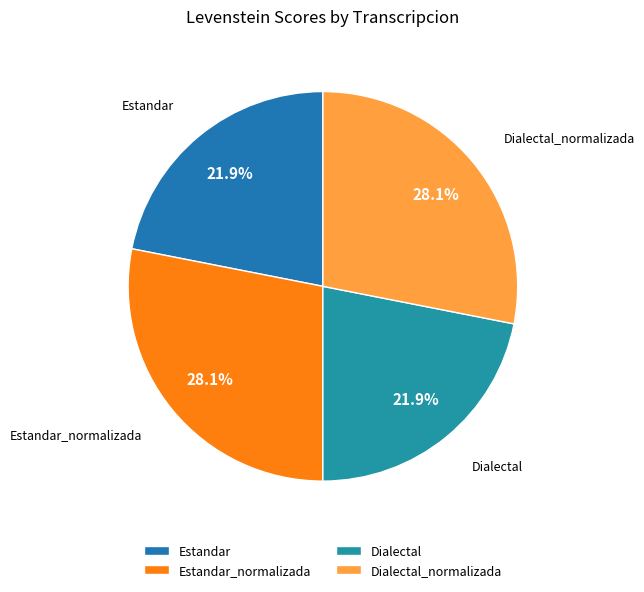

What percentage is the Estandar_normalizada slice, to the nearest percent?

28%